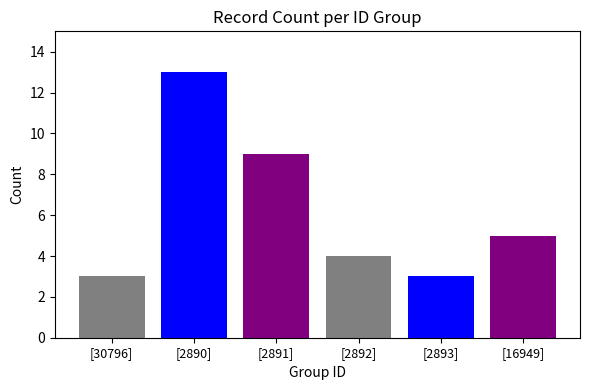

What is the approximate value at [2890], to the nearest 10?

10